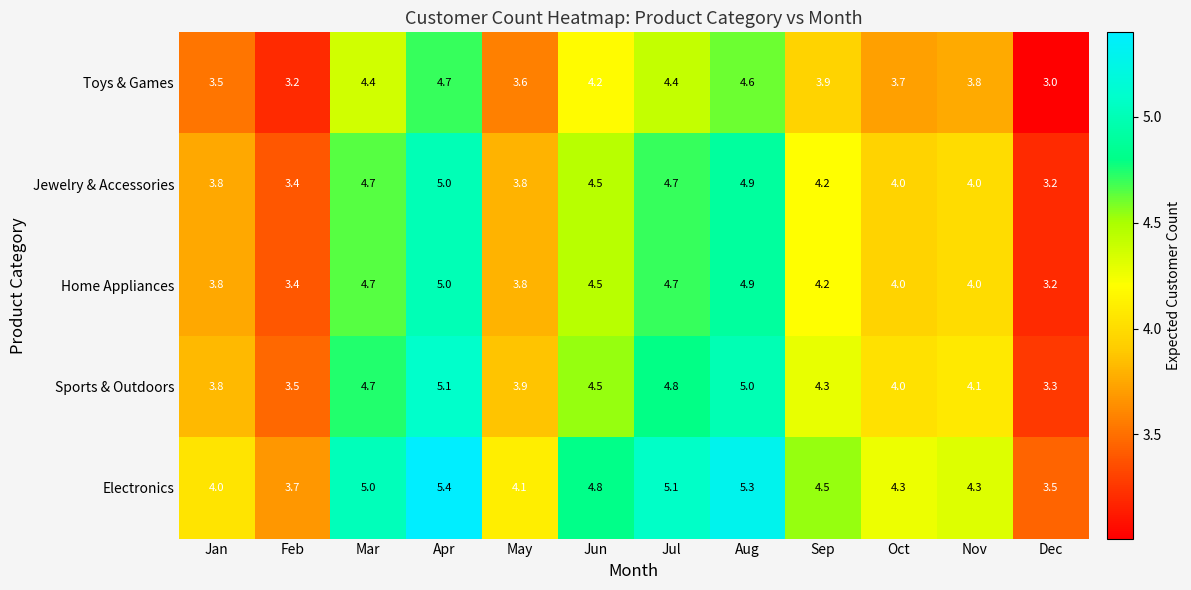

What is the difference between the highest and lowest values at May?

0.5